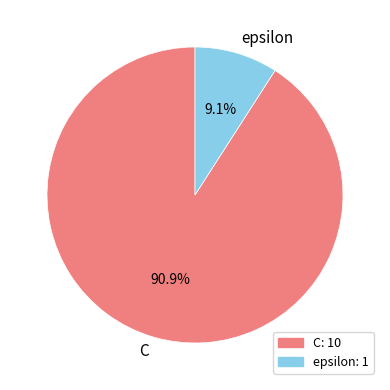

What portion of the pie excludes epsilon?

90.9%